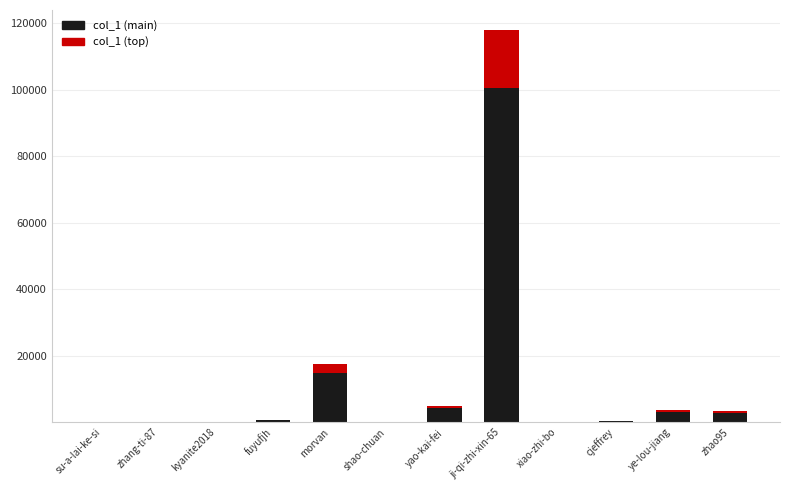

What is the label of the 5th bar from the right?

ji-qi-zhi-xin-65